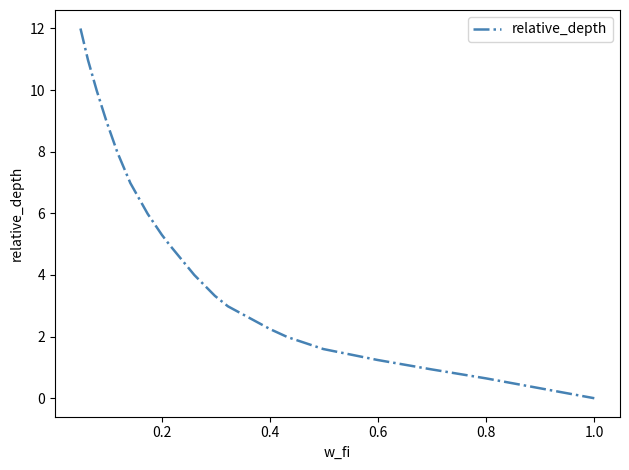

Reading right to left, what are all the values shown in this chart?

0.0	0.3	0.6	0.9	1.2	1.6	2.0	2.2	3.0	3.3	4.0	5.0	5.3	6.0	7.0	8.0	9.0	10.0	11.0	12.0